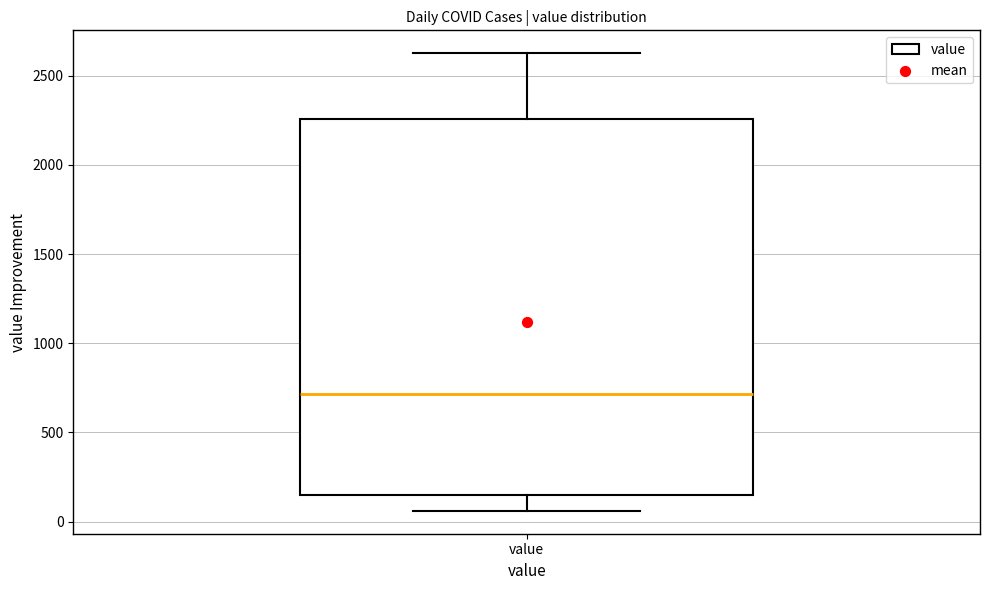

Where is the upper edge of the box for value on the y-axis? The values are not printed on the chart, so give them approximately, as read against the axis.

2250